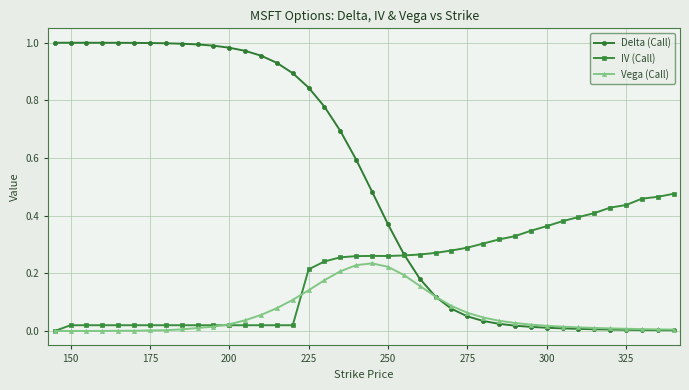

Rank the series by their average value, from highest to lowest.

Delta (Call), IV (Call), Vega (Call)